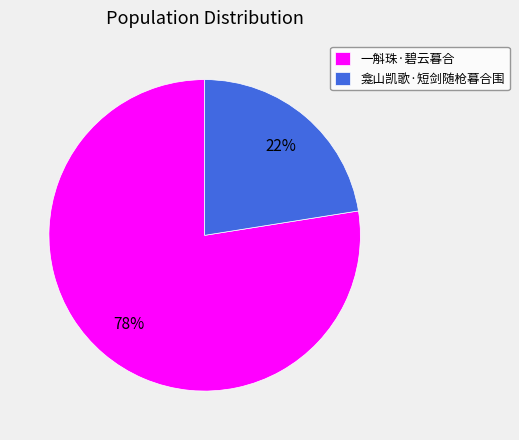

Do 龛山凯歌·短剑随枪暮合围 and 一斛珠·碧云暮合 together represent more than half of the pie?

Yes